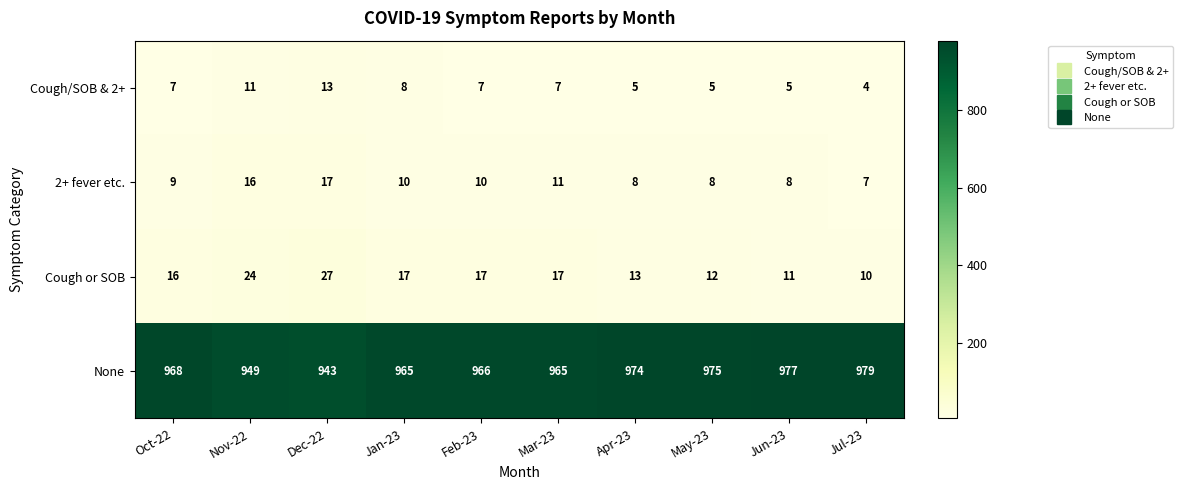

At Apr-23, list the series in order from largest to smallest.

None, Cough or SOB, 2+ fever etc., Cough/SOB & 2+